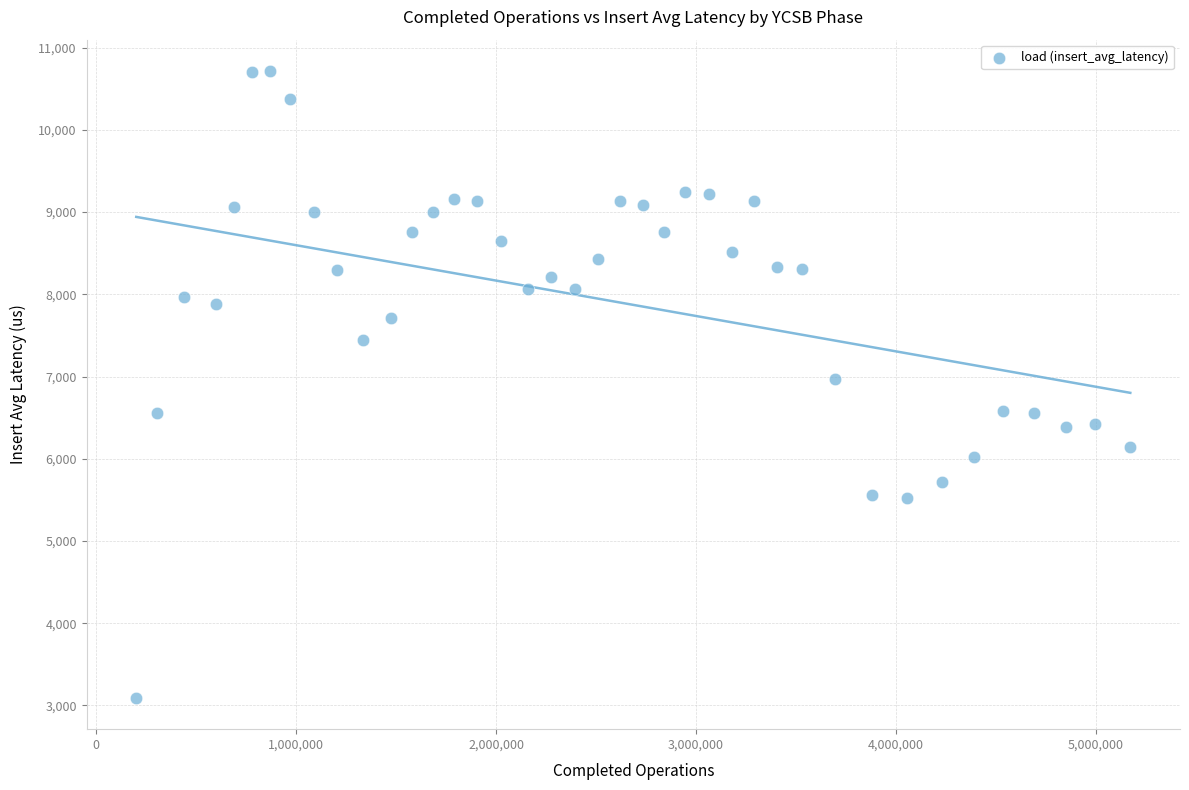

What is the range of Y values (max minus min)?

7622.9